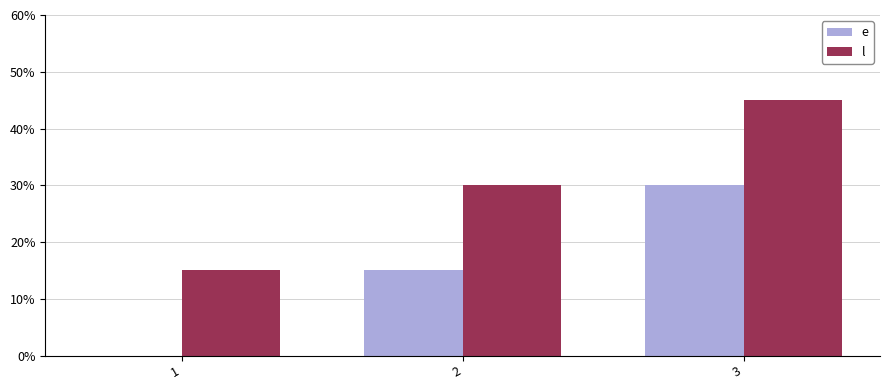

Reading right to left, extract all data points from this chart.

e: 3=30	2=15	1=0
l: 3=45	2=30	1=15